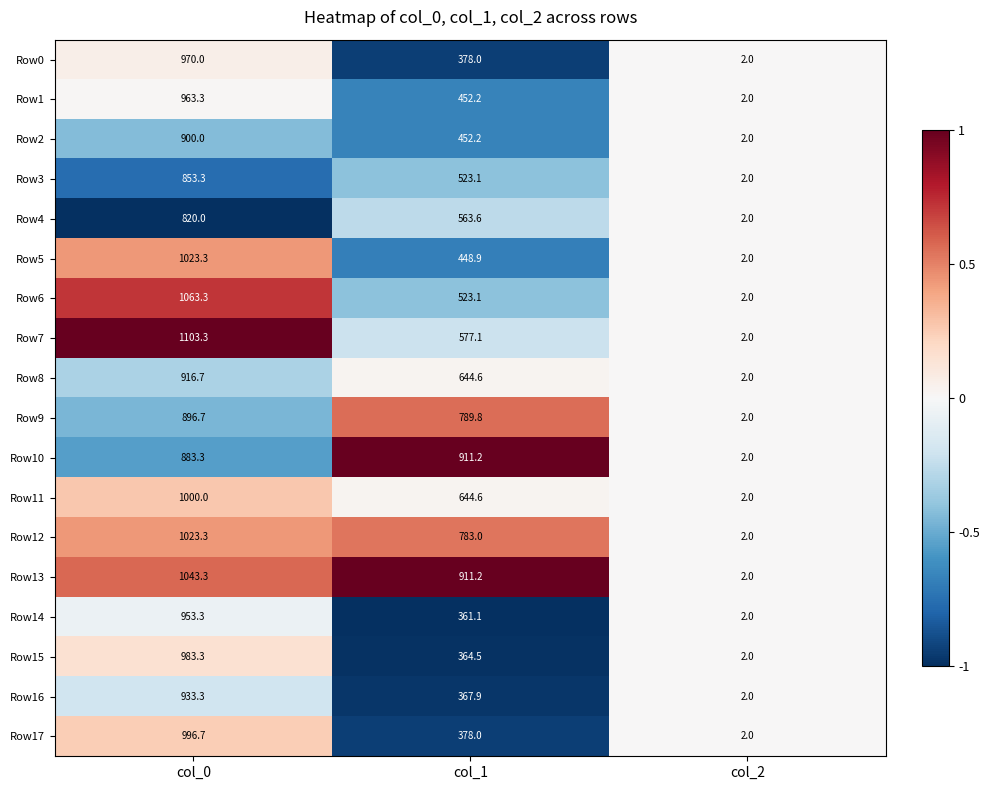

What is the difference between the Row9 values at col_0 and col_2?

894.7